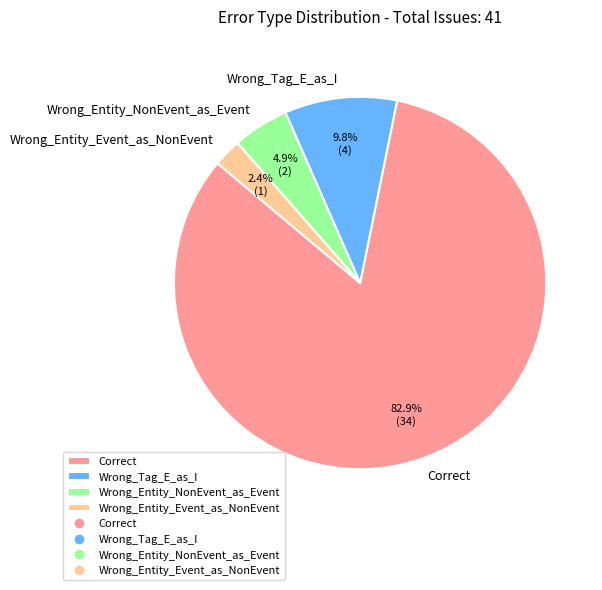

What percentage is the Wrong_Entity_NonEvent_as_Event slice, to the nearest percent?

5%